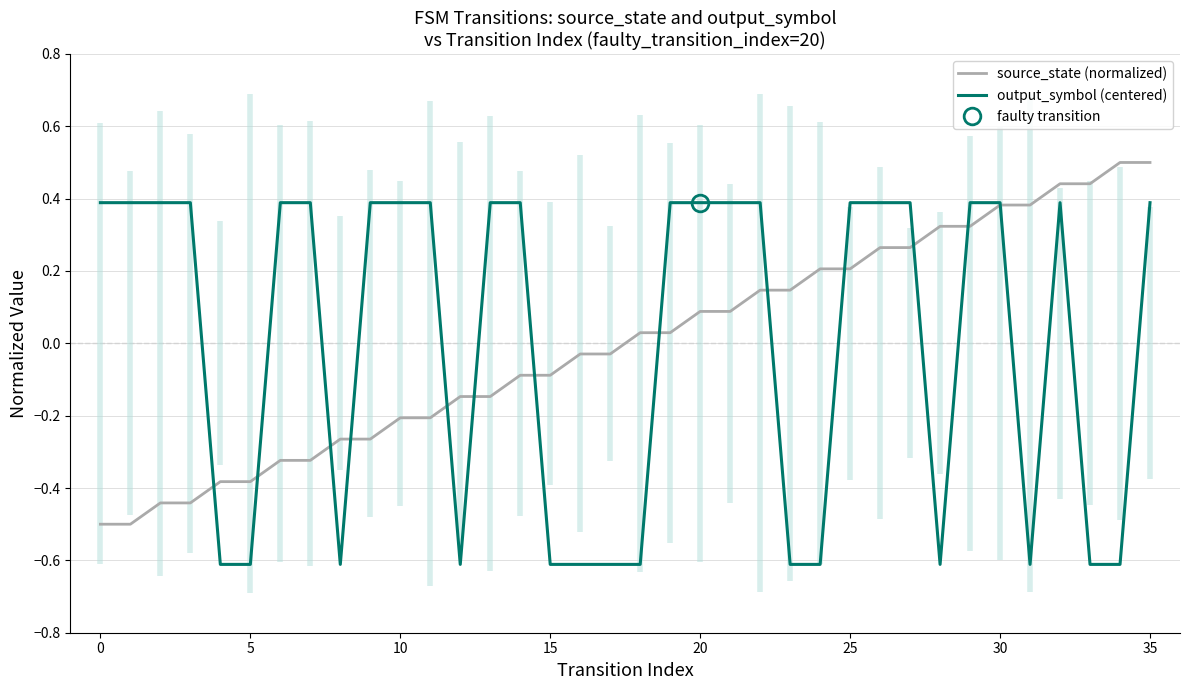

At which category does output_symbol (centered) reach its first local peak?

32